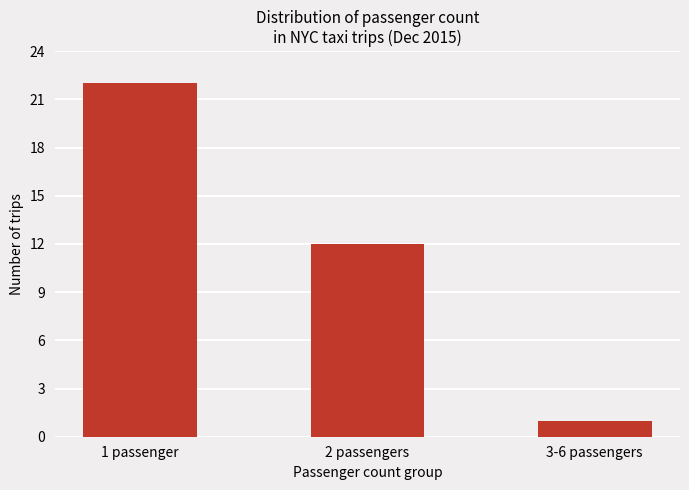

Is it true that the value at 1 passenger is 6?

False